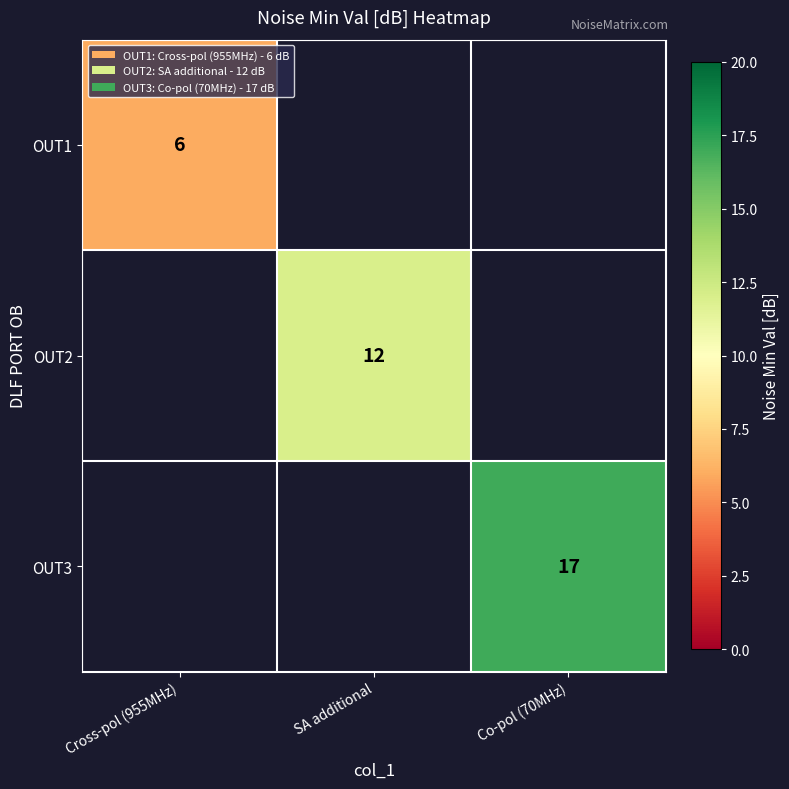

What is the smallest value displayed?

6.0